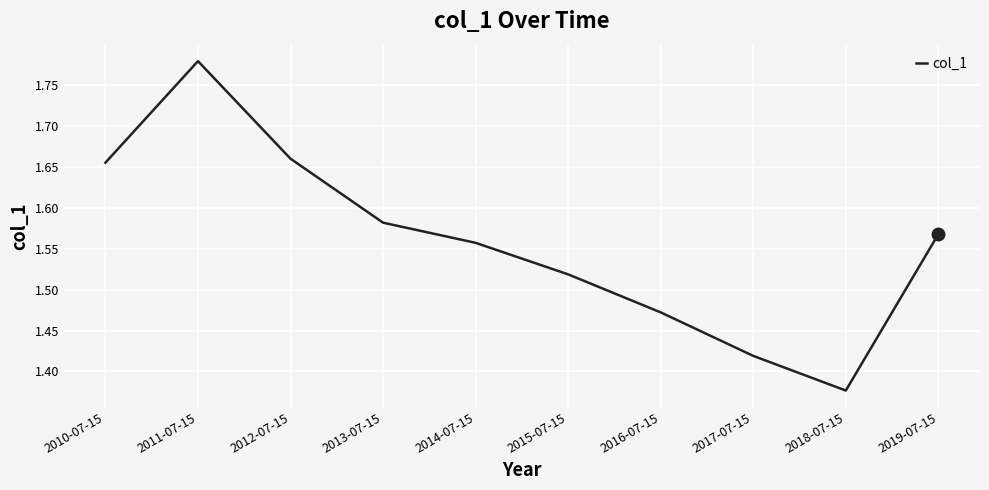

Which has a higher value, 2014-07-15 or 2018-07-15?

2014-07-15